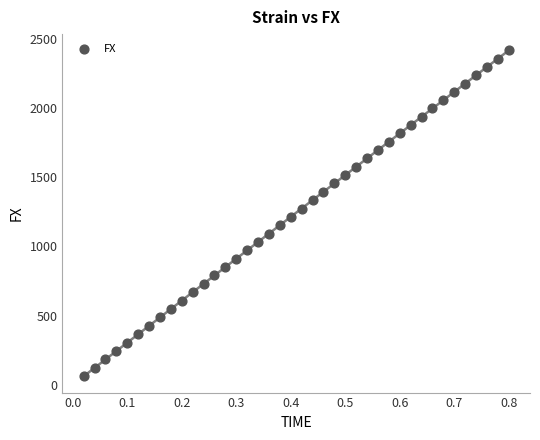

What is the range of Y values (max minus min)?

2355.8